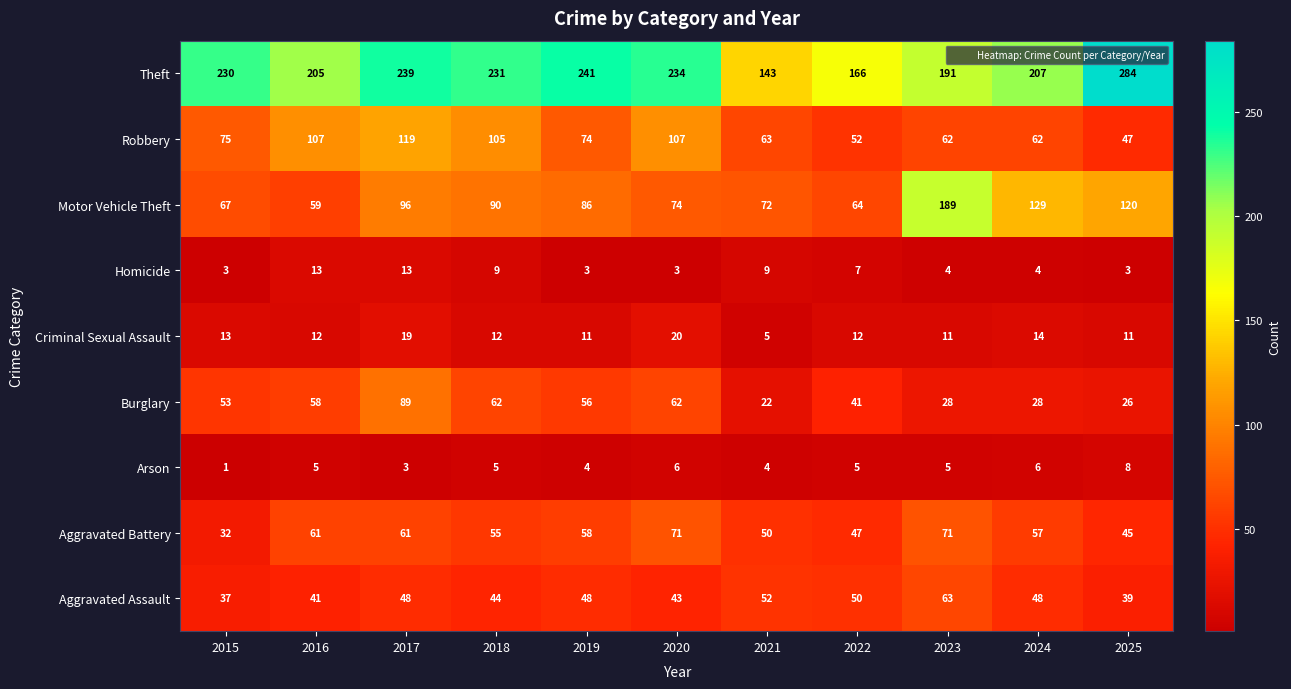

What is the spread (max minus min) of values at 2021?

139